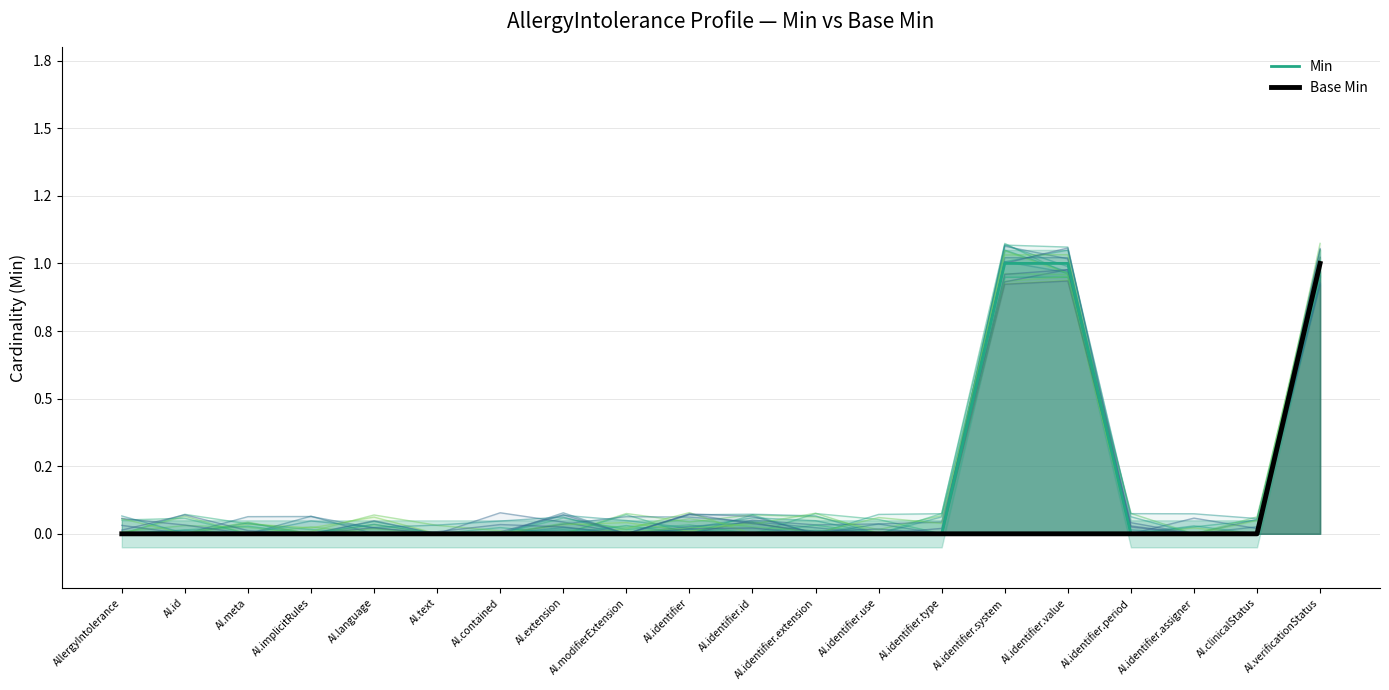

Which series has the widest spread of values?

Min